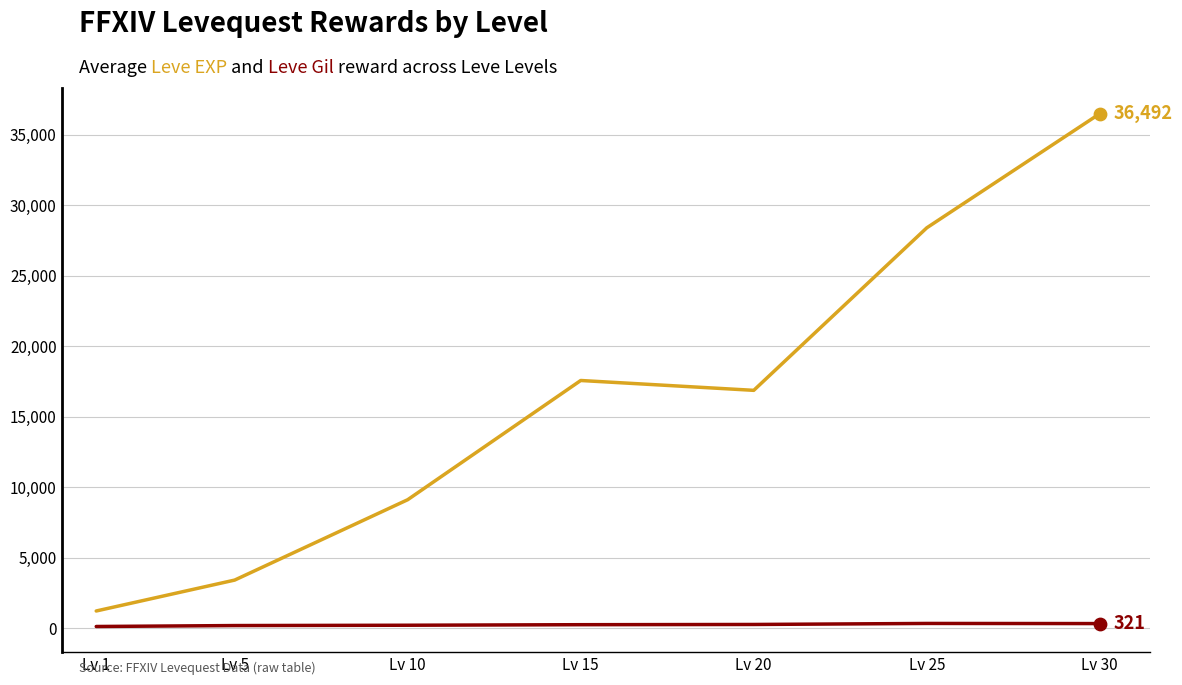

At which category is the sum across all series the highest?

Lv 30